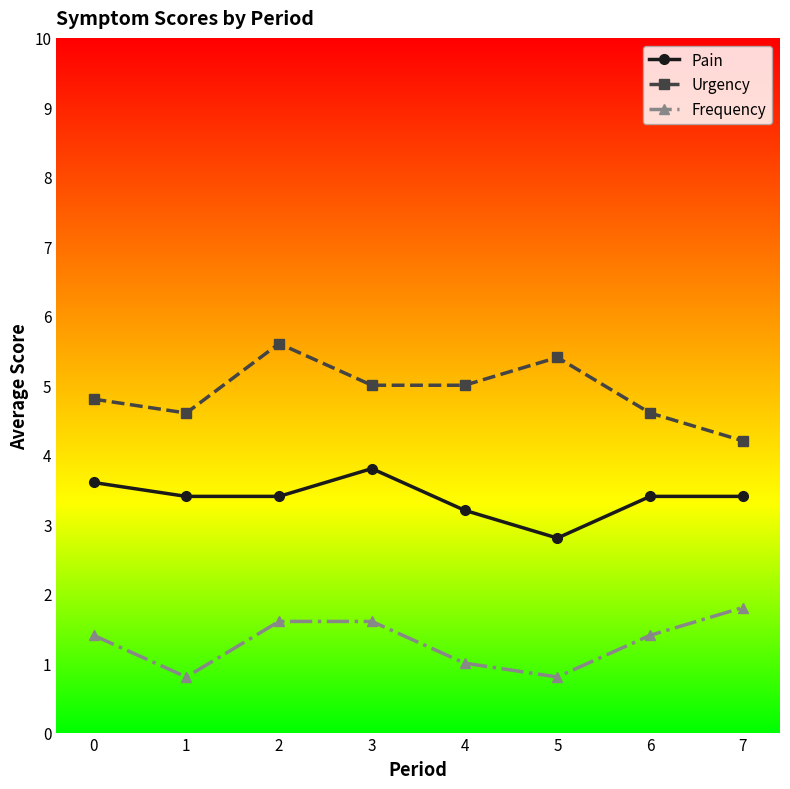

What is the value of the Frequency point at the 7th from the left?

1.4